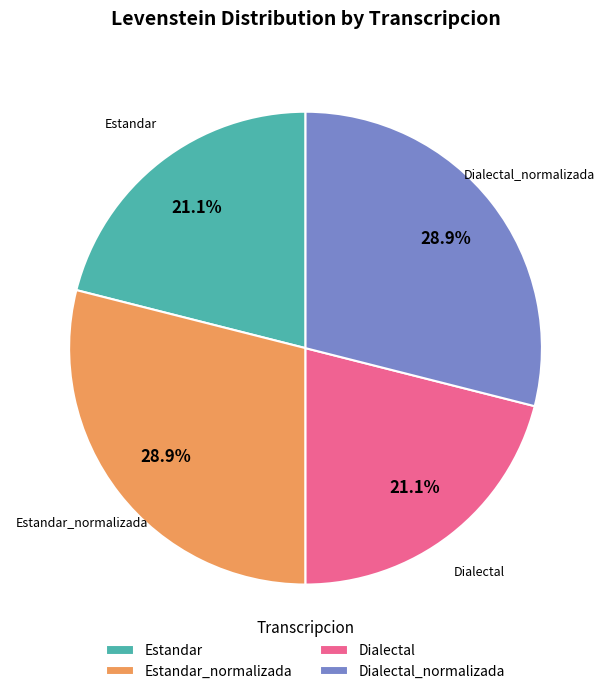

True or false: Estandar accounts for 29% of the total.

False